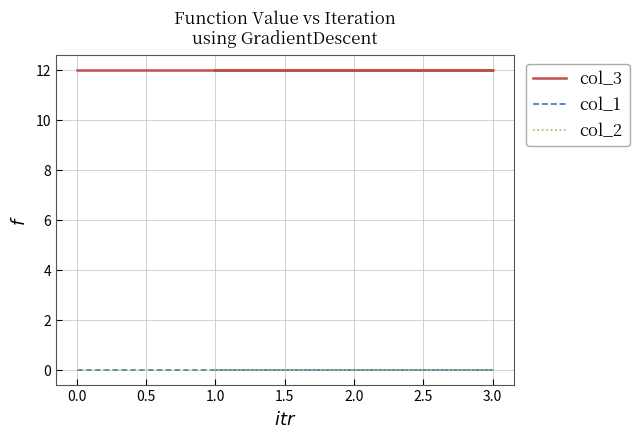

The col_3 series shows 12 at 0.5. True or false?

True